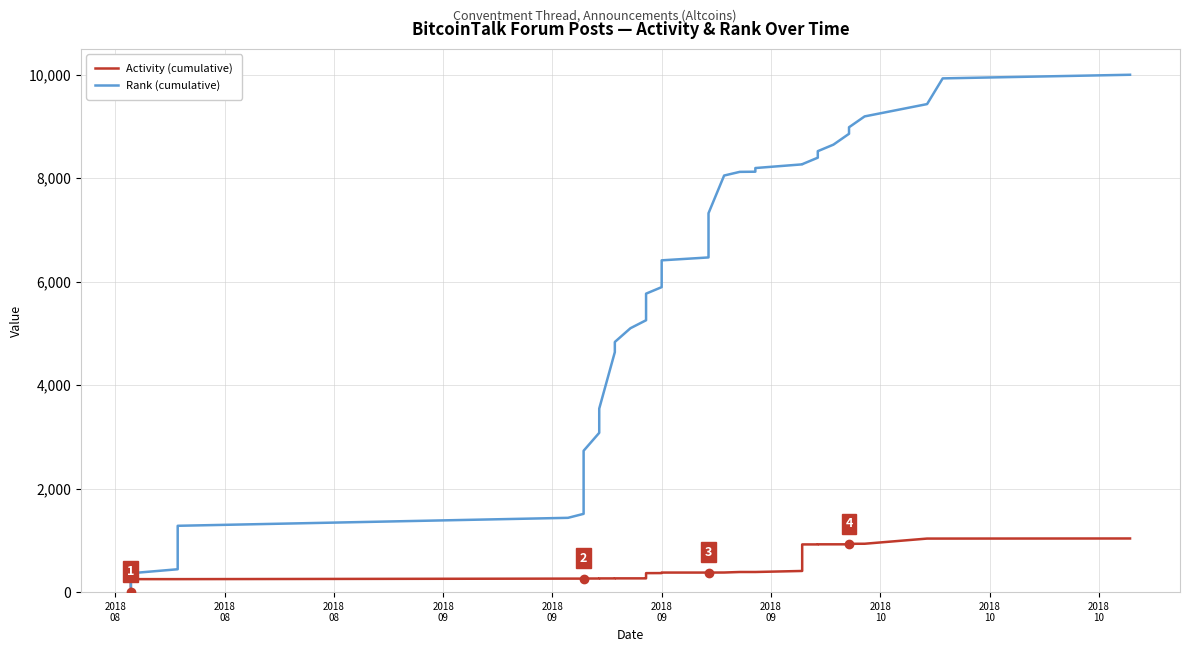

True or false: Rank (cumulative) has more than 0 points higher than both neighbors.

False